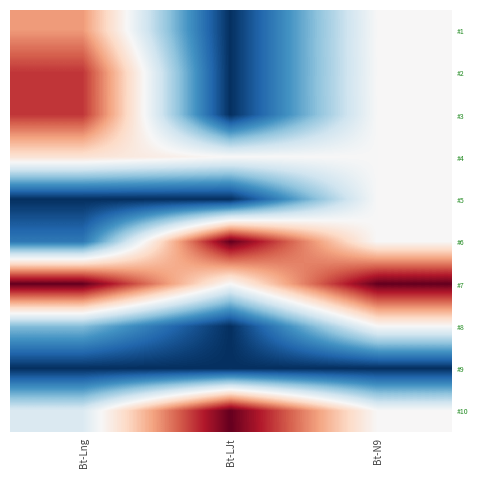

Rank the categories by #5 value from lowest to highest.

Bt-Lng, Bt-LJt, Bt-N9